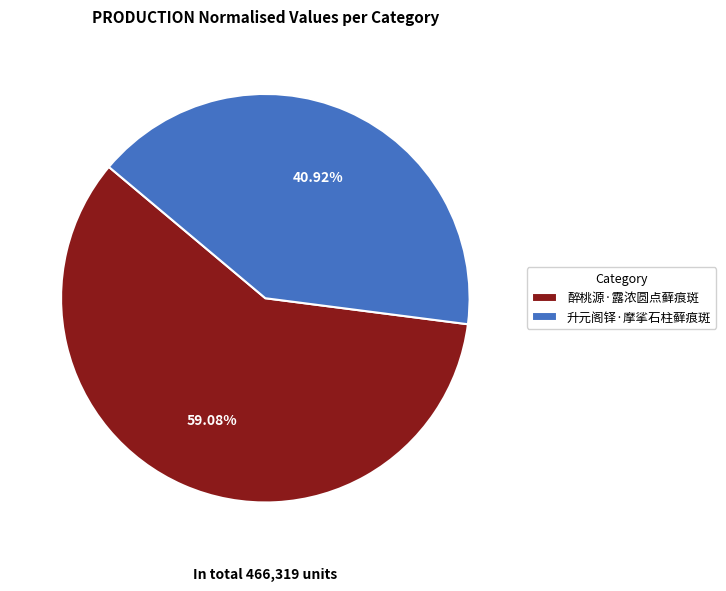

To the nearest percent, what is the difference between the 醉桃源·露浓圆点藓痕斑 and 升元阁铎·摩挲石柱藓痕斑 slice percentages?

18%